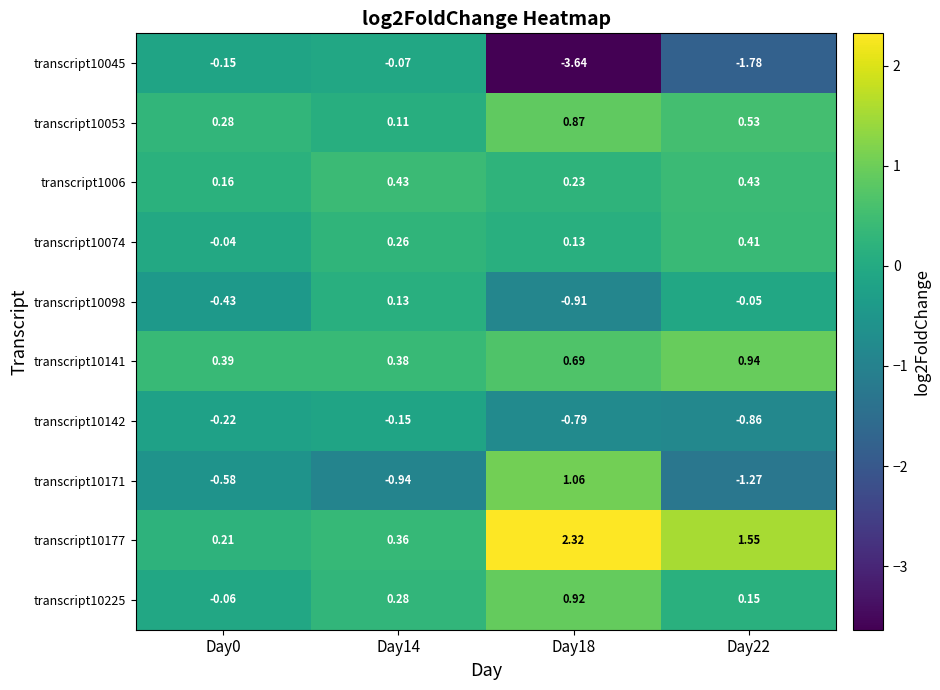

At which category is the sum across all series the highest?

Day18